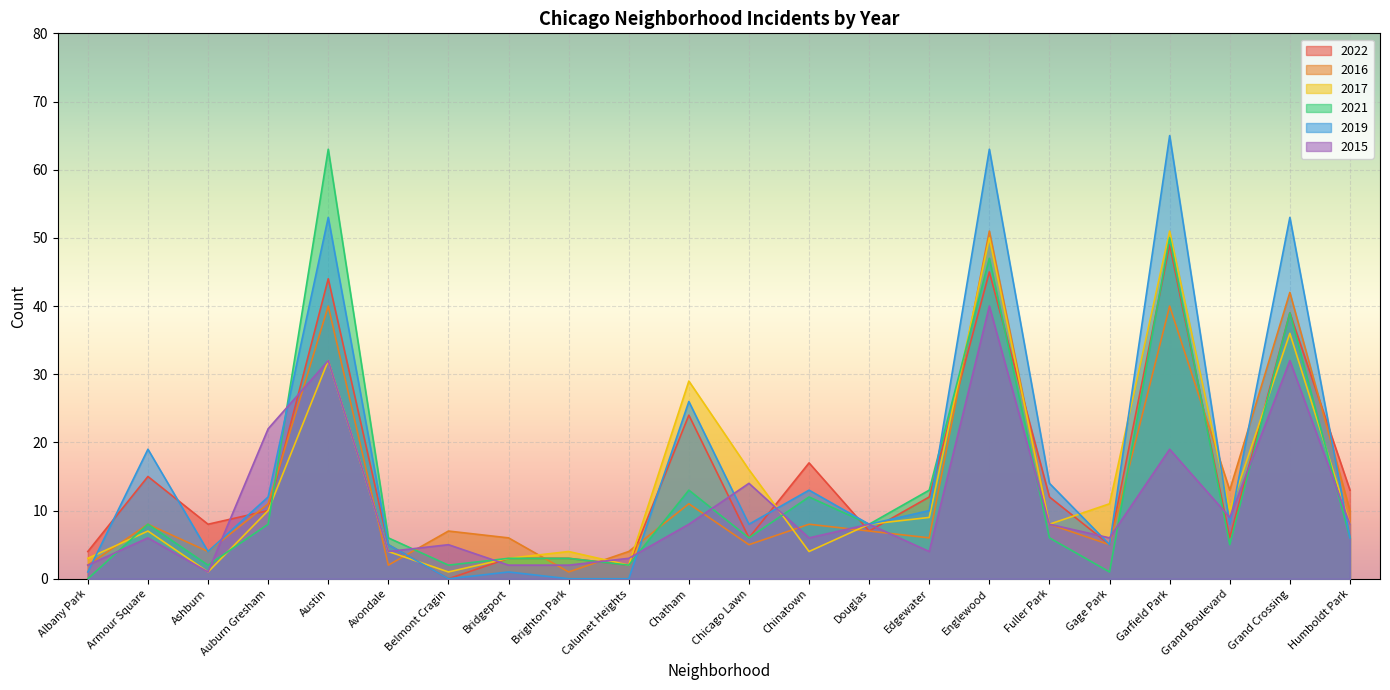

In 2015, how many points are lower than both neighbors (excluding endpoints)?

6